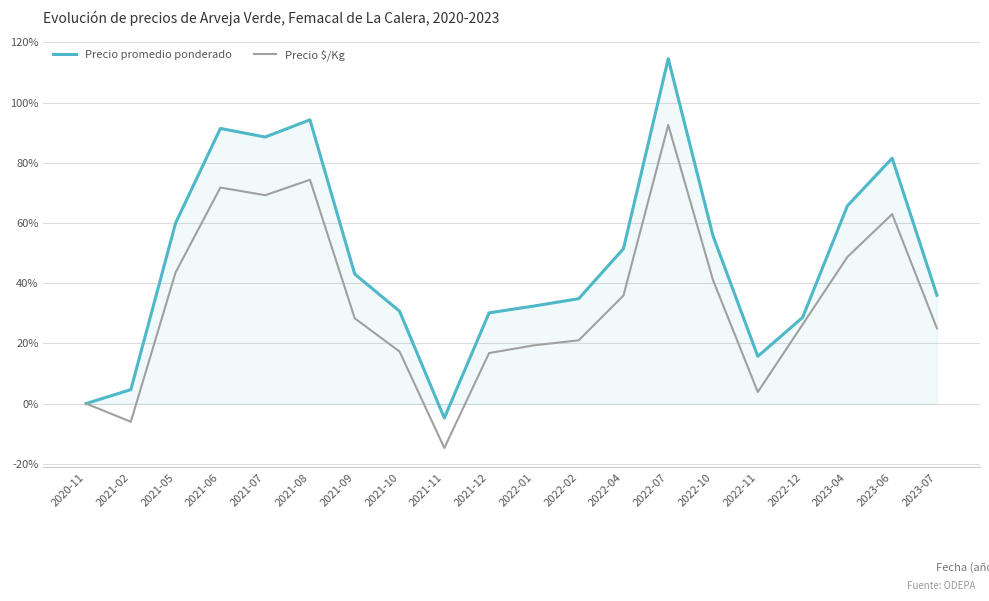

What is the difference between the Precio $/Kg values at 2021-10 and 2023-04?

31.4